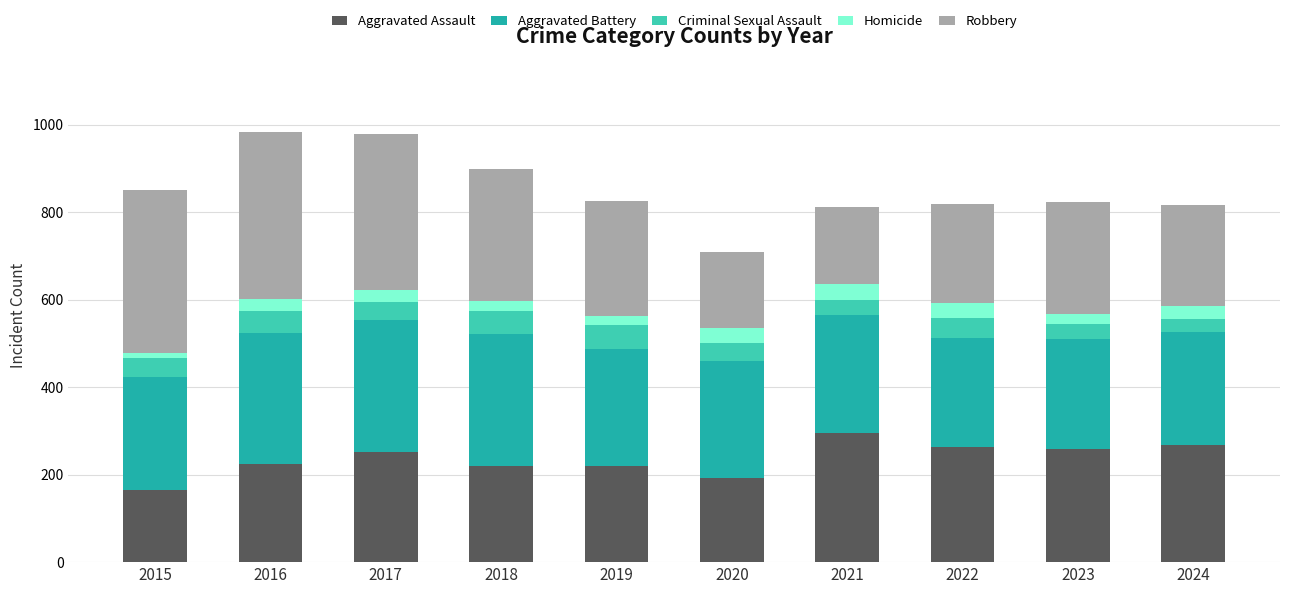

True or false: Aggravated Assault has a value of 259 at 2023.

True